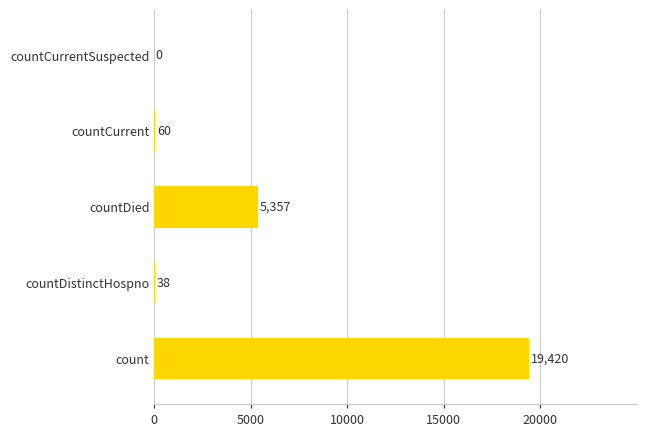

Does the chart contain stacked bars?

No